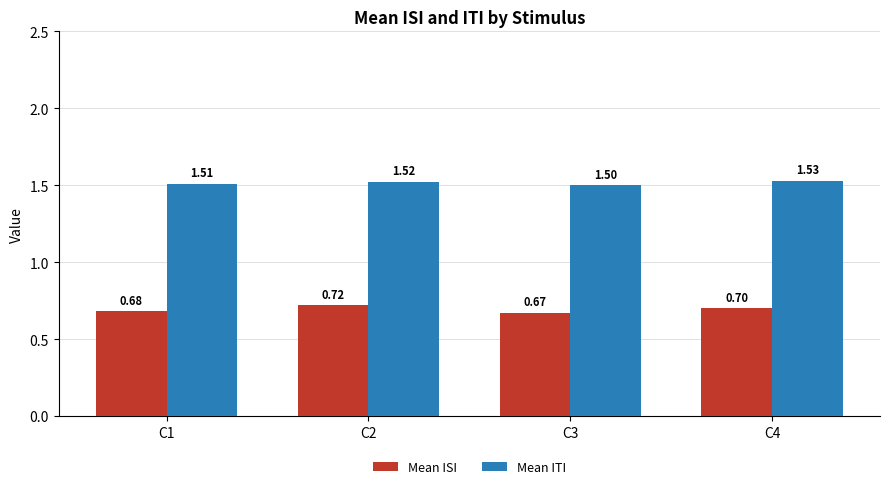

Rank the series by their average value, from lowest to highest.

Mean ISI, Mean ITI